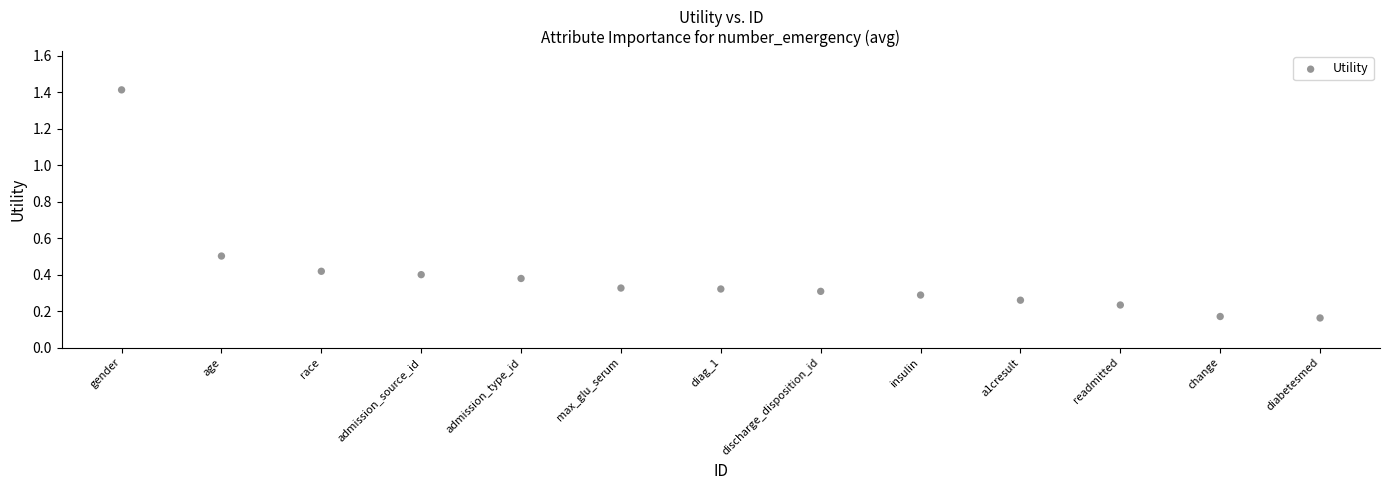

What is the range of X values (max minus min)?

12.0